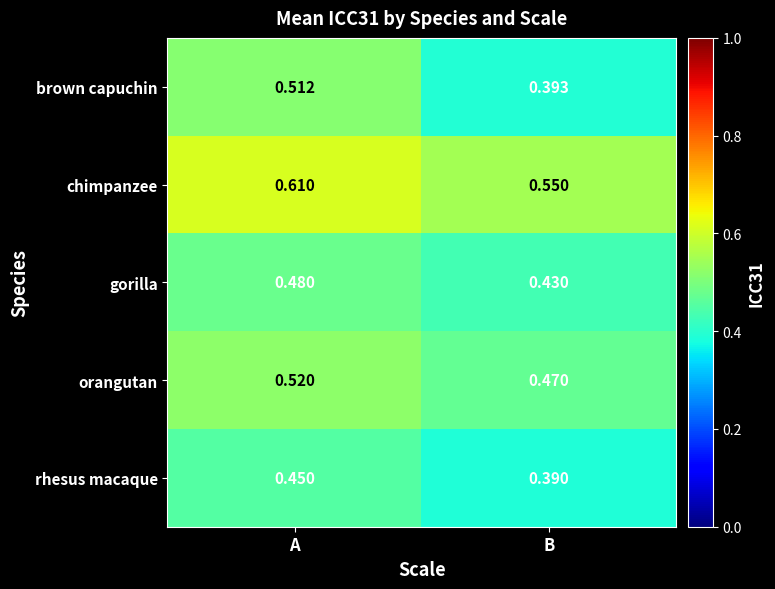

Which series has the largest range (max minus min)?

brown capuchin